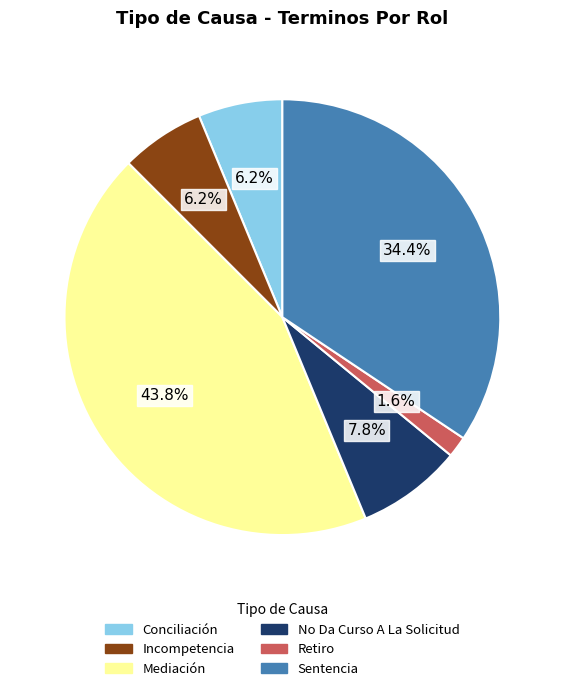

To the nearest percent, what percentage of the pie is Sentencia?

34%